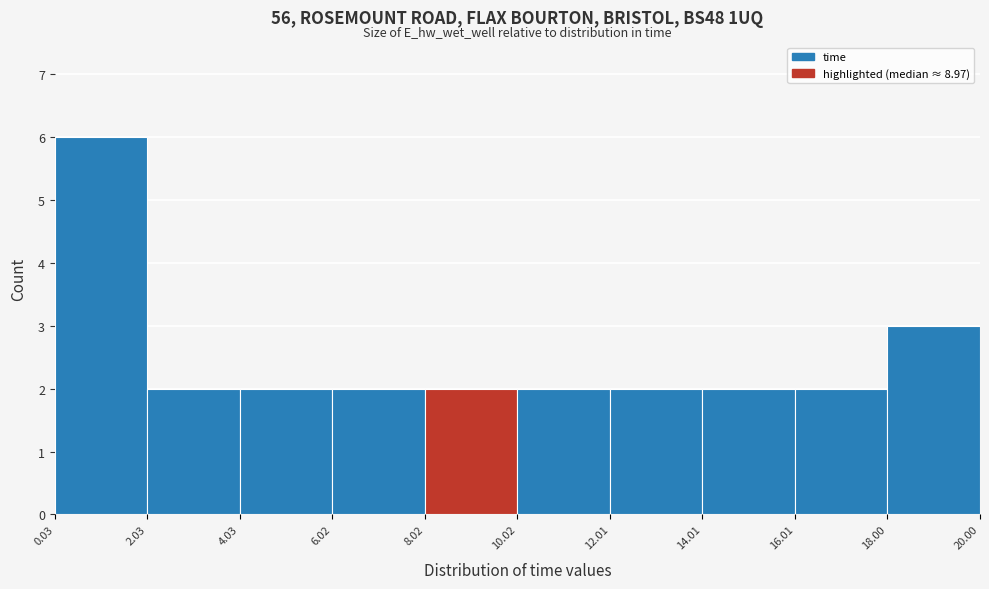

Reading left to right, transcribe this chart: for each bar, give the range it covers on the x-axis and its height. The values are not printed on the chart, so give them approximately, as read against the axis.

0.03 to 2.03: 6
2.03 to 4.03: 2
4.03 to 6.02: 2
6.02 to 8.02: 2
8.02 to 10.02: 2
10.02 to 12.01: 2
12.01 to 14.01: 2
14.01 to 16.01: 2
16.01 to 18.00: 2
18.00 to 20.00: 3